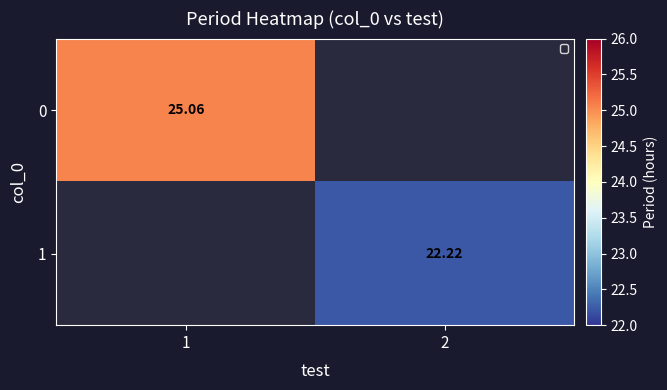

What is the approximate value of 1 at 2?

22.2